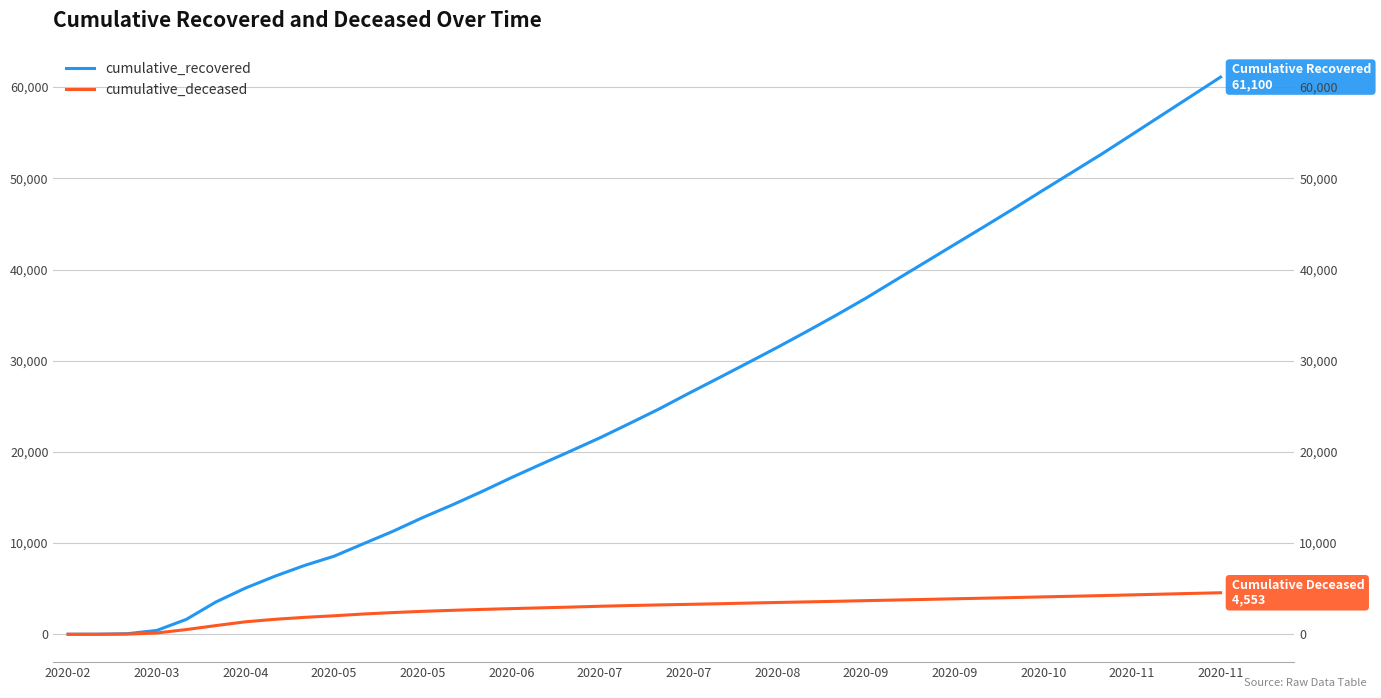

What is the value of the cumulative_deceased point at the 40th from the left?

4553